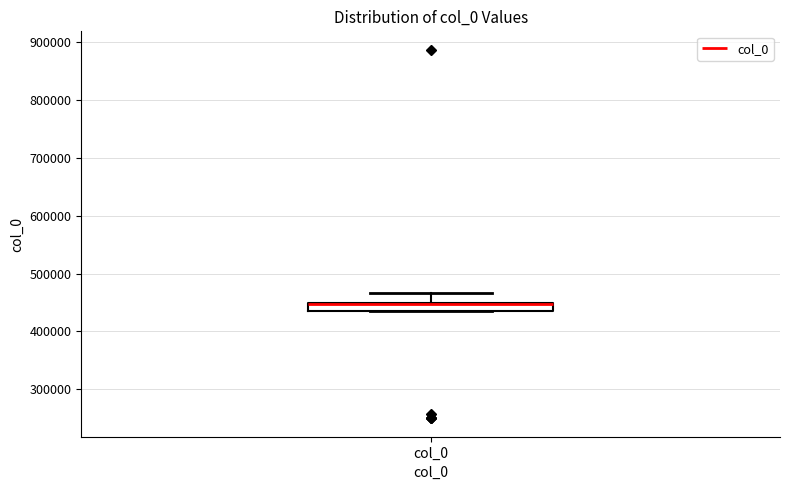

Where is the lower edge of the box for col_0 on the y-axis? The values are not printed on the chart, so give them approximately, as read against the axis.

440000